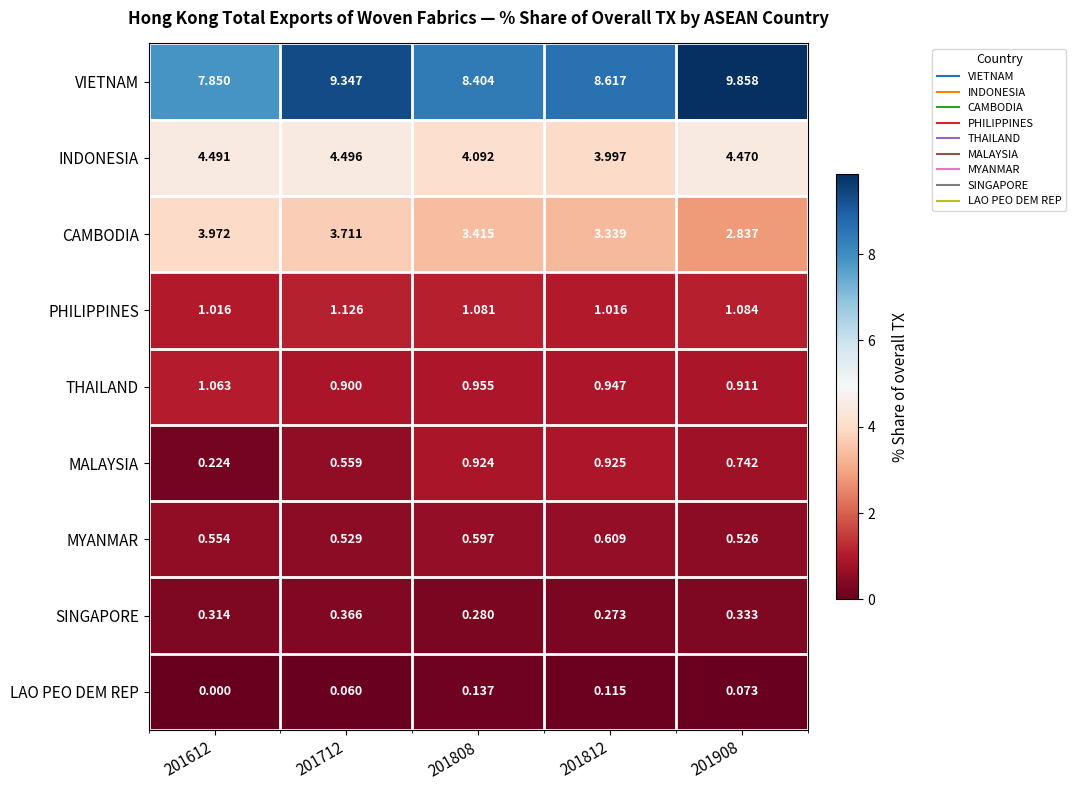

Between 201808 and 201812, which series saw the biggest shift?

VIETNAM